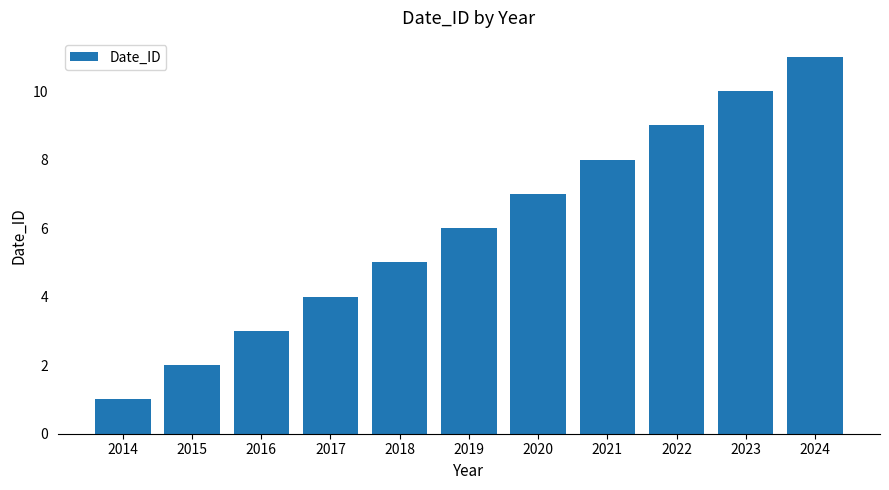

Are the bars horizontal?

No